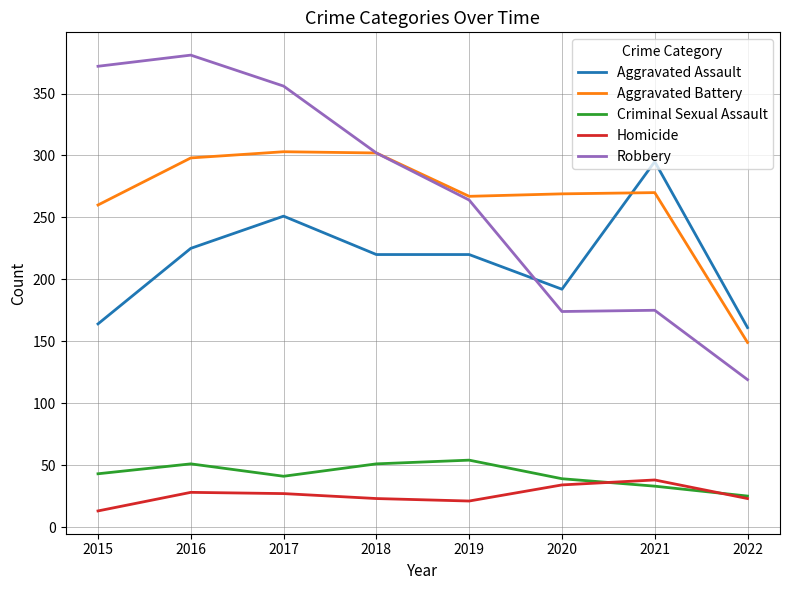

At how many categories does at least one series exceed 83?

8